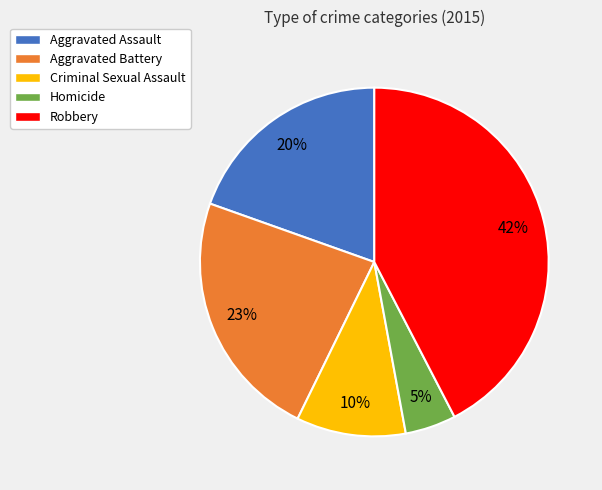

True or false: Aggravated Assault accounts for 20% of the total.

True